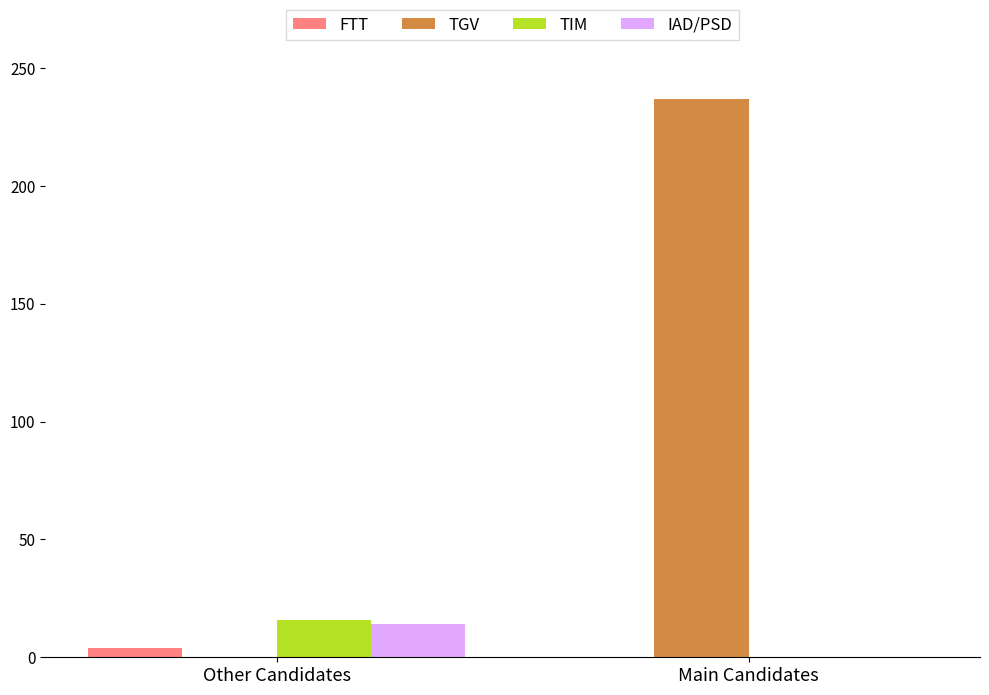

What is the total value across all series at Main Candidates?

237